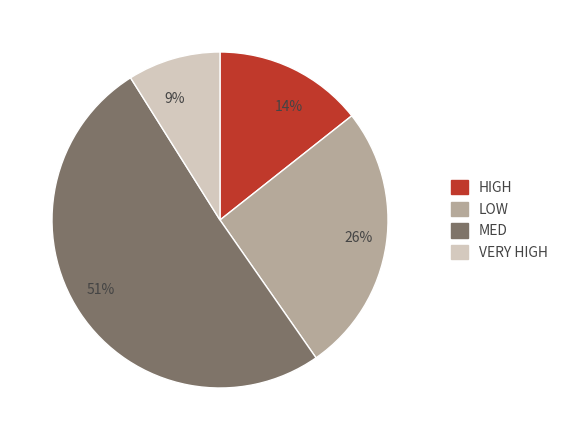

True or false: 26% accounts for 26% of the total.

True